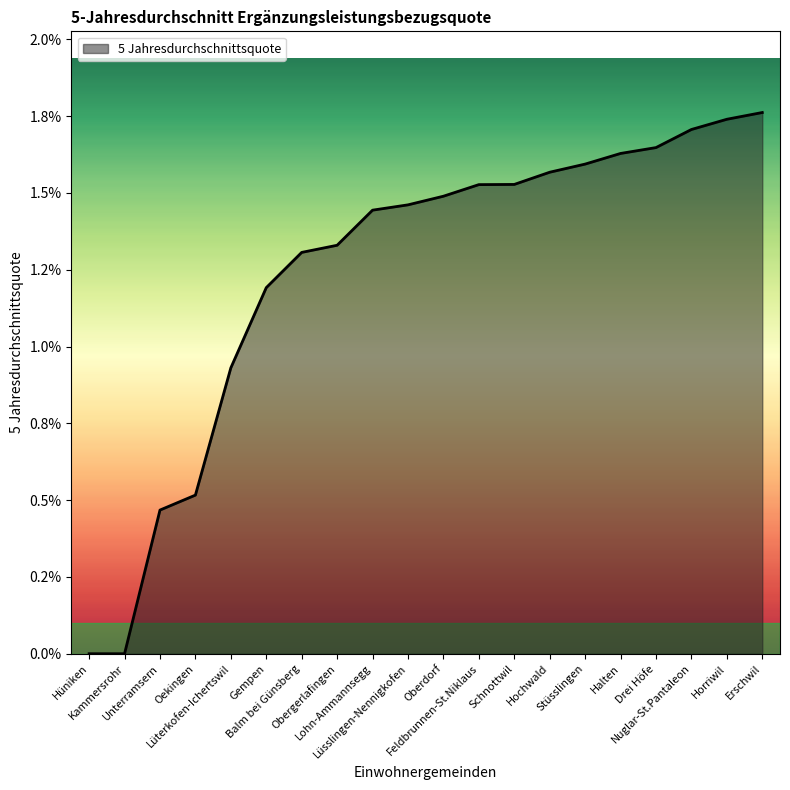

The chart shows a value of 0.0 at Horriwil. True or false?

False